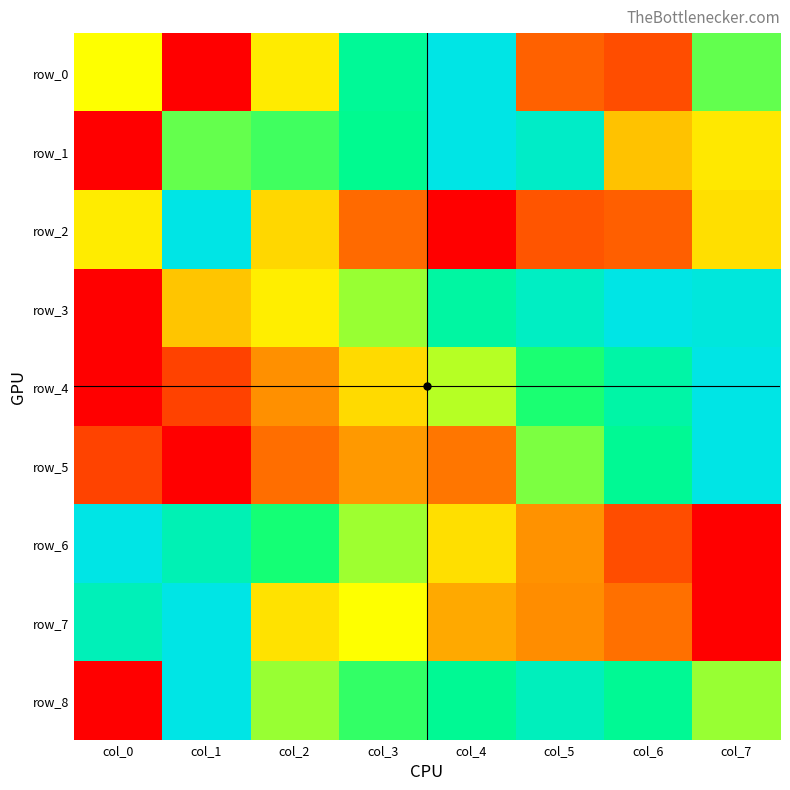

How many values in row_4 are above zero?

7